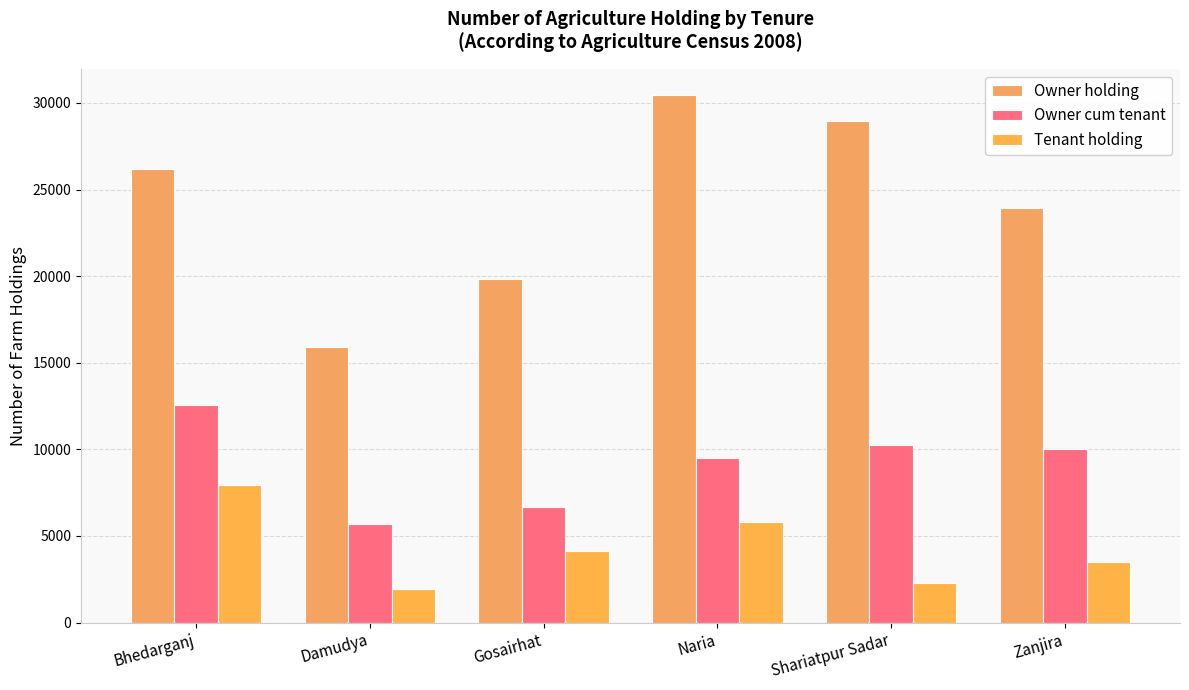

Is the value of Tenant holding at Bhedarganj greater than the value of Owner holding at Gosairhat?

No